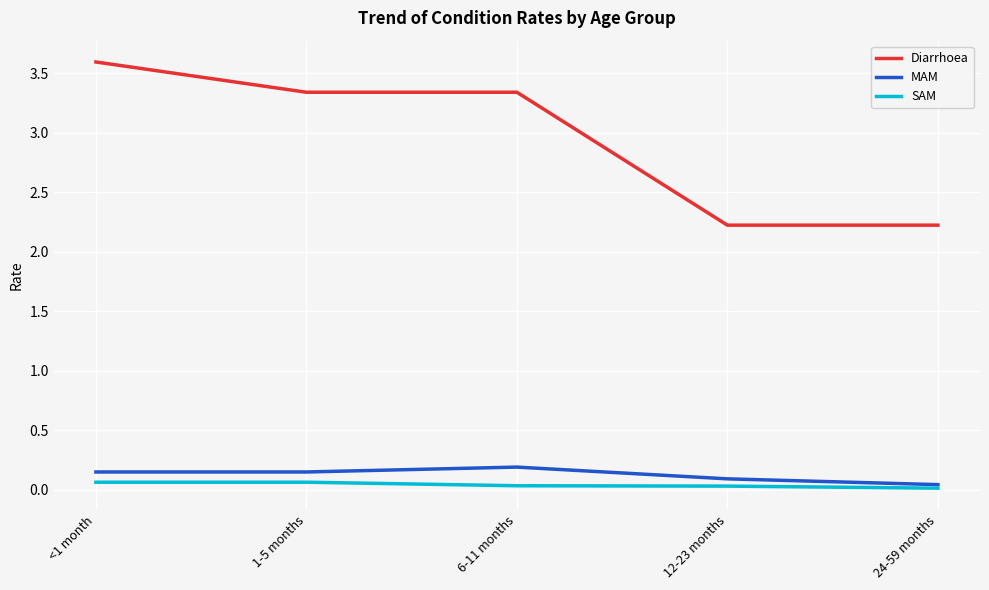

True or false: Diarrhoea has a value of 5.5 at 6-11 months.

False